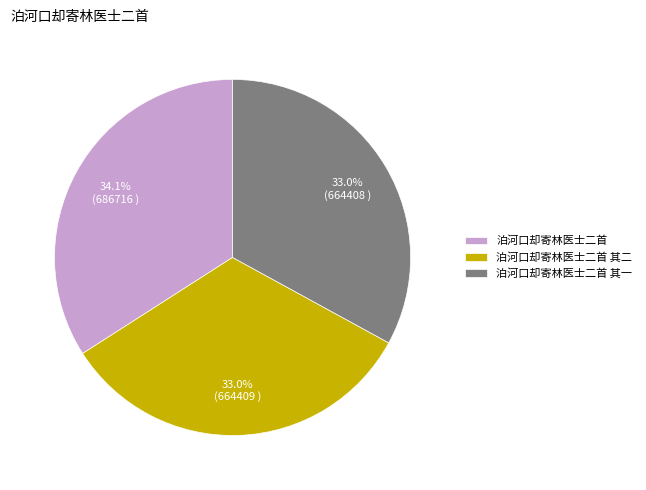

What percentage do 泊河口却寄林医士二首 其二 and 泊河口却寄林医士二首 其一 together represent?

65.9%